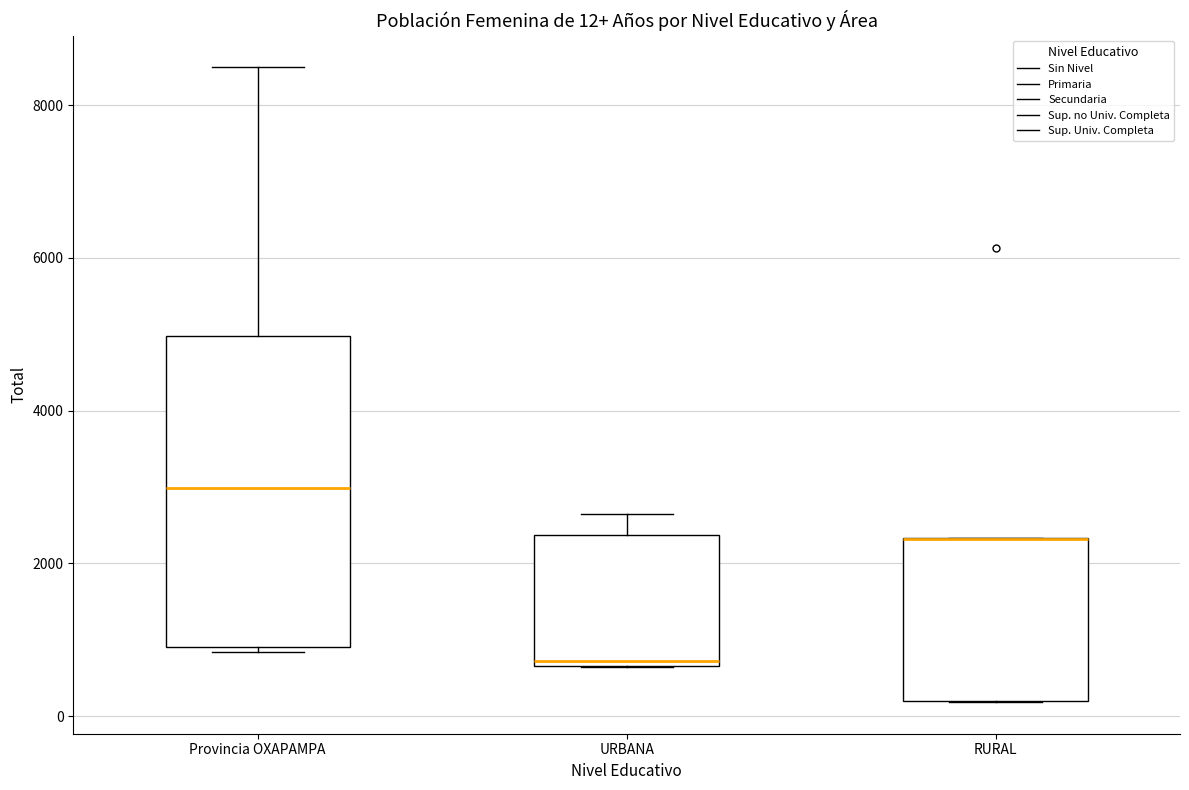

Which box is the tallest, from its lower edge to its upper edge?

Provincia OXAPAMPA